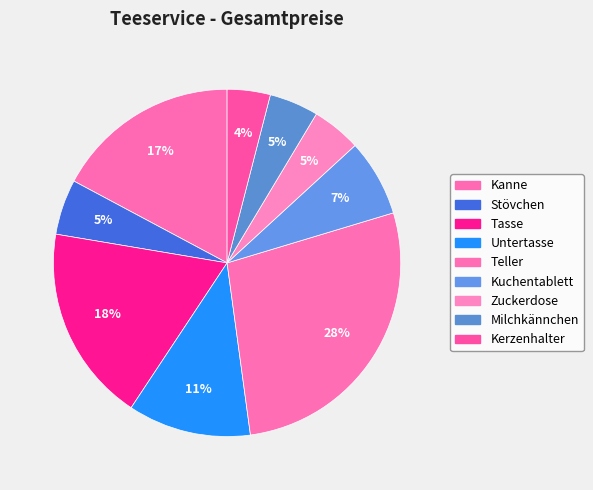

True or false: Zuckerdose accounts for 15% of the total.

False